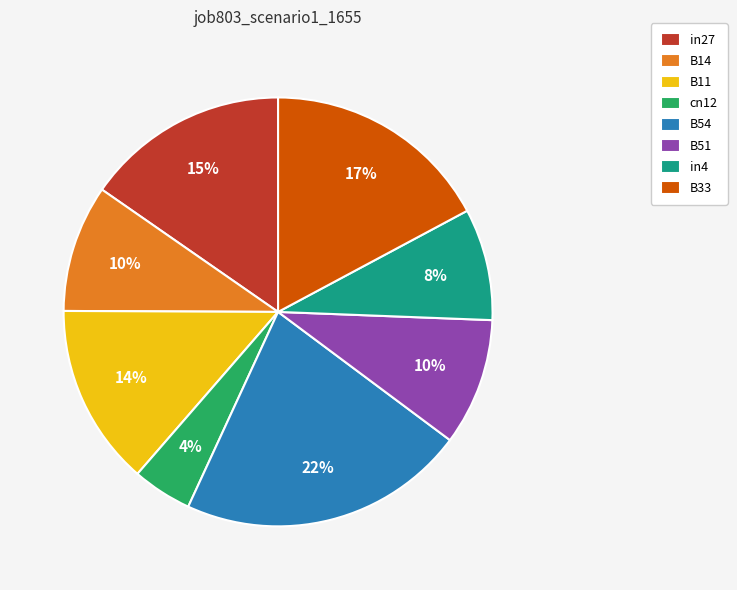

Do B54 and in4 together represent more than half of the pie?

No